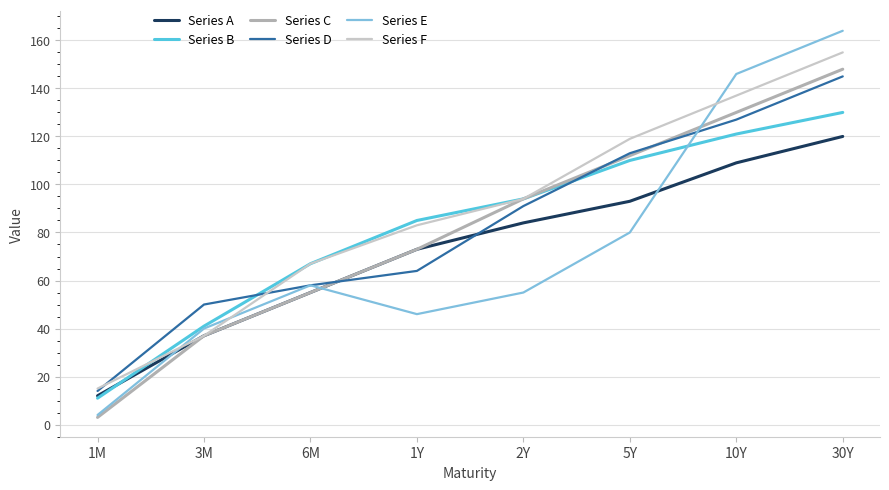

After their last crossing, which series has the higher values: Series A or Series E?

Series E